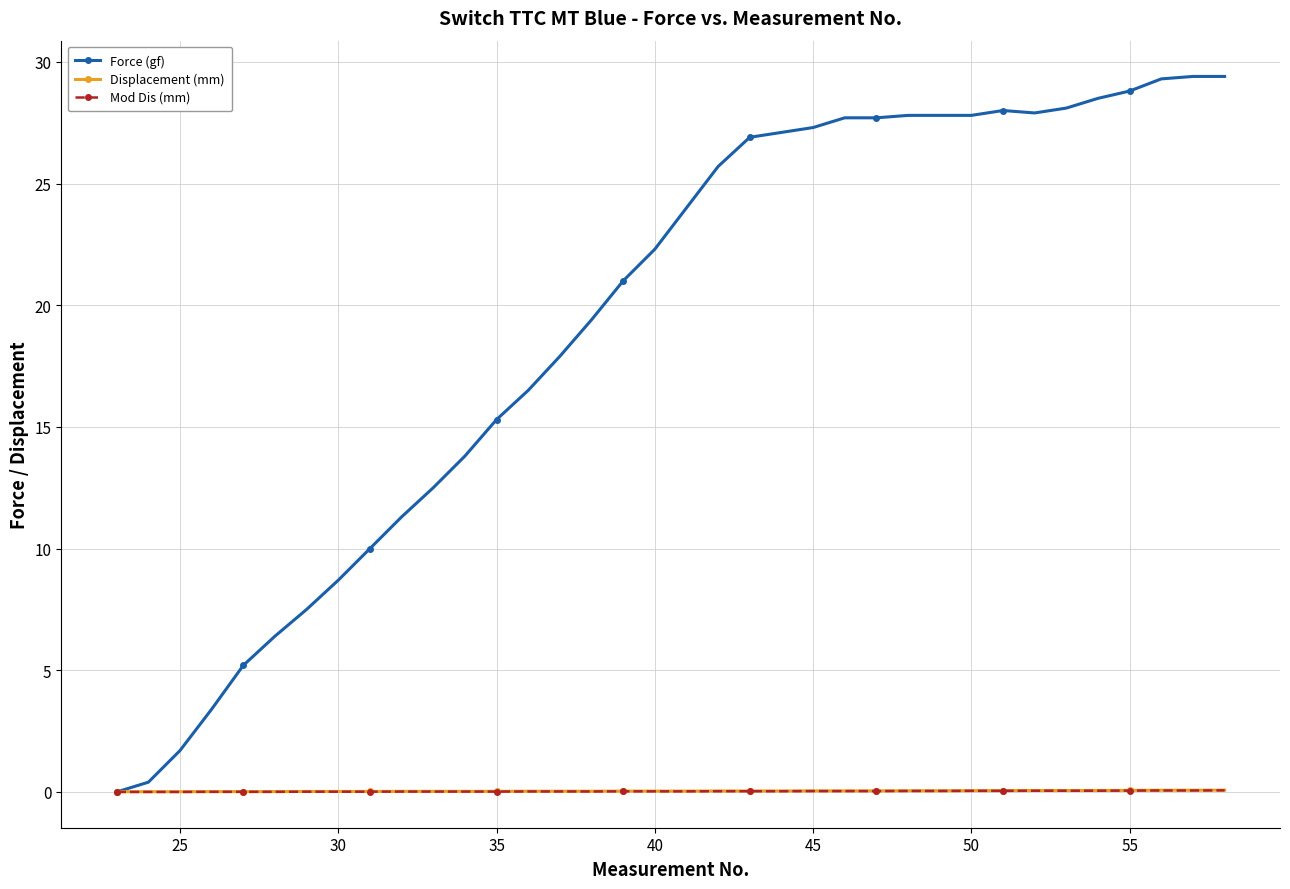

Which series has the widest spread of values?

Force (gf)